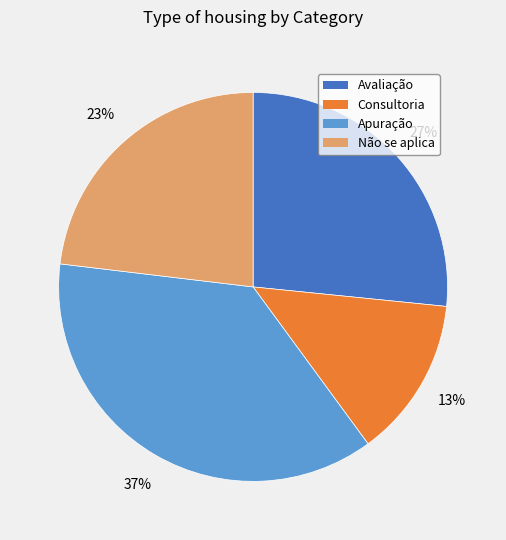

Rank the categories by value from lowest to highest.

Consultoria, Não se aplica, Avaliação, Apuração